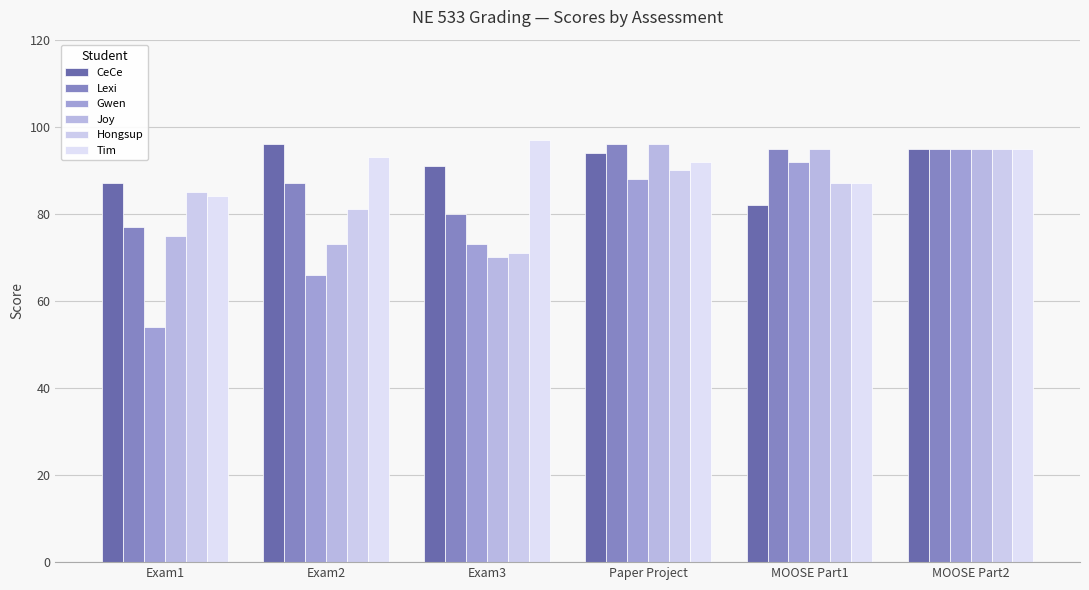

What position from the right is Exam2?

5